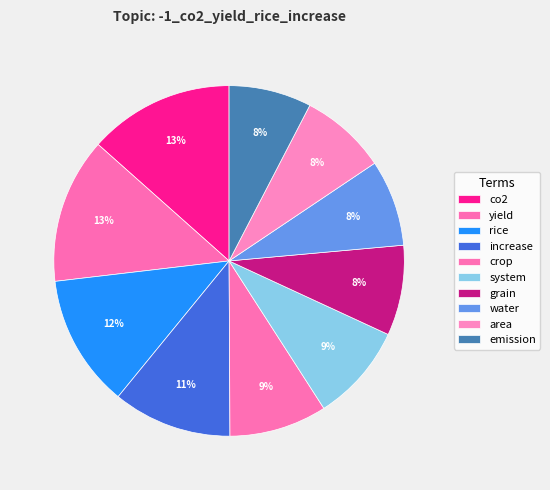

How many segments does this pie chart have?

10